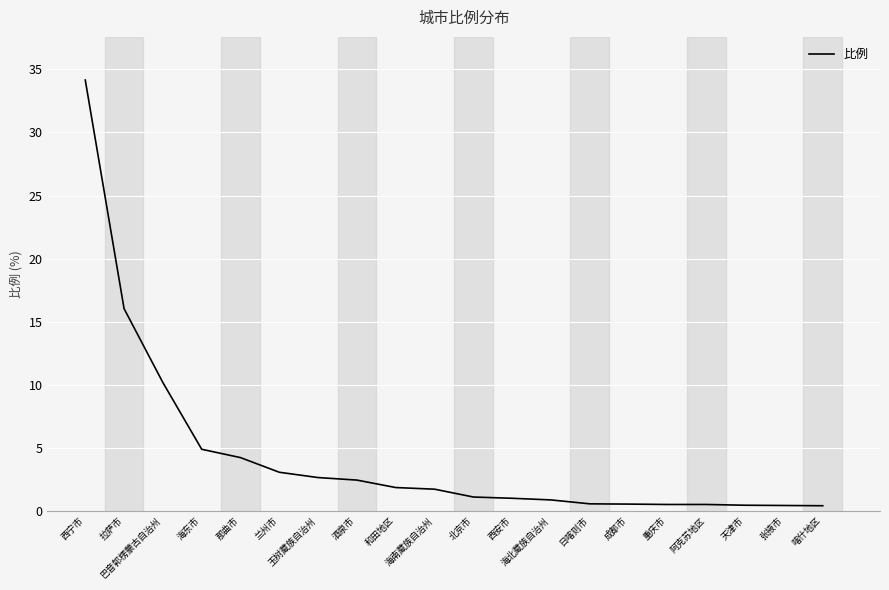

What is the difference between the maximum and minimum values?

33.7